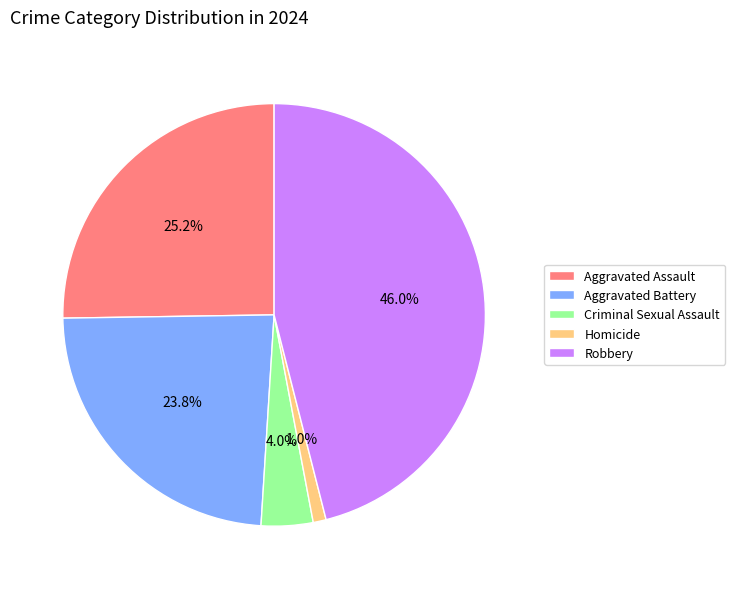

Does Criminal Sexual Assault represent more than half of the total?

No